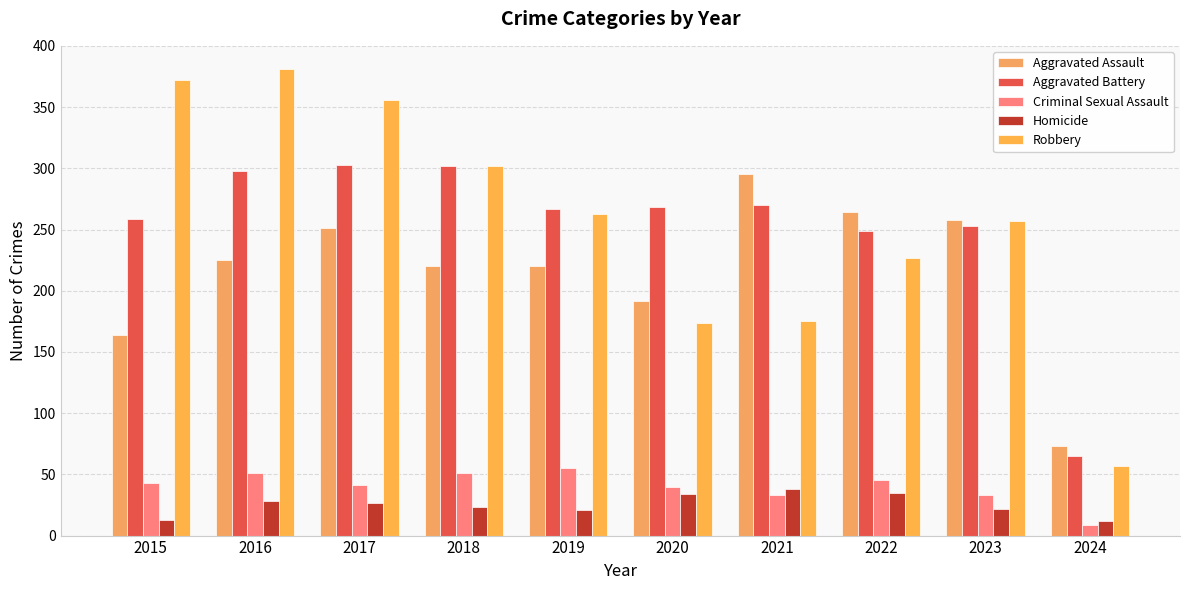

Count the number of data series in this chart.

5